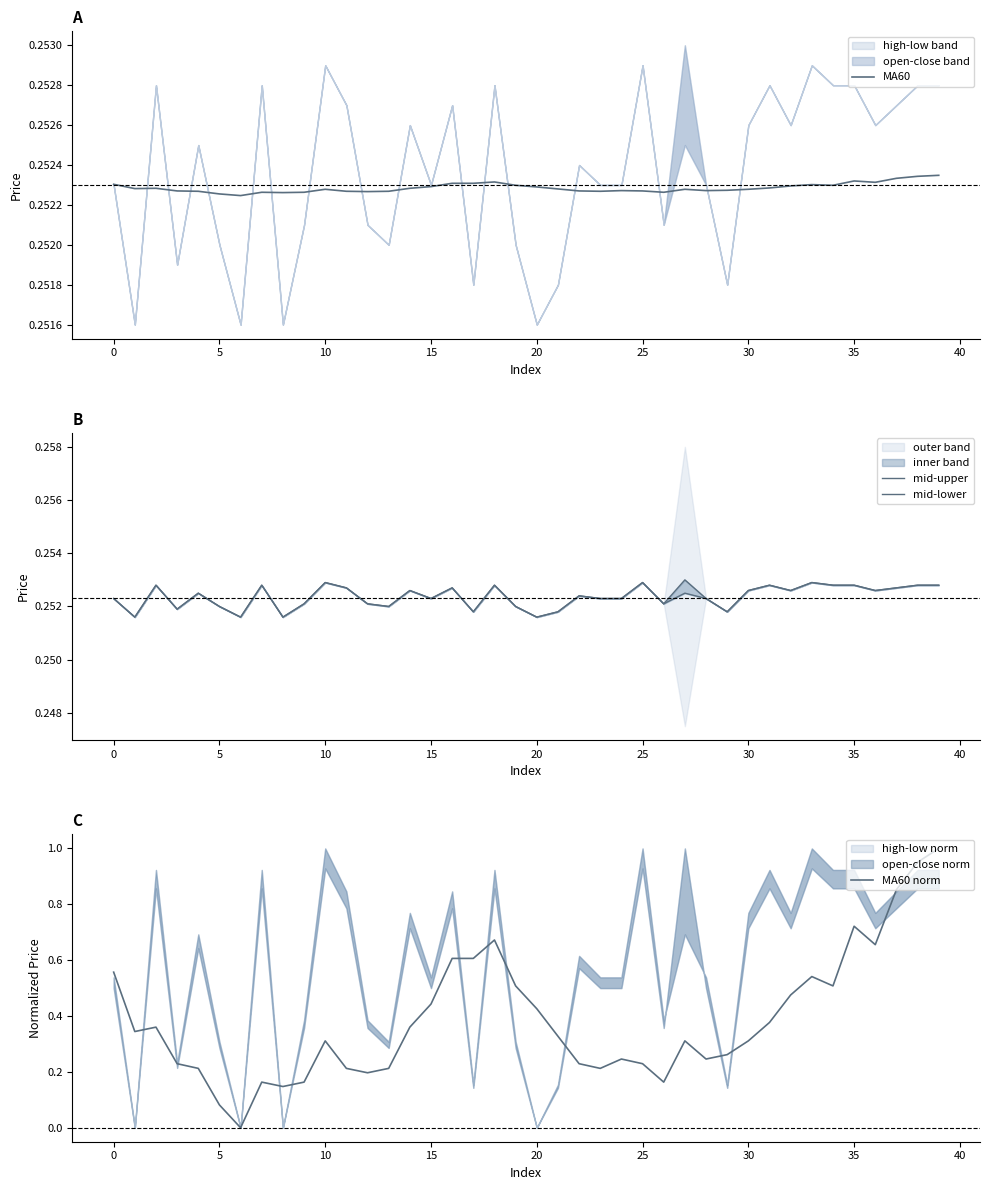

True or false: MA60 has a value of 0.1 at 0.

False